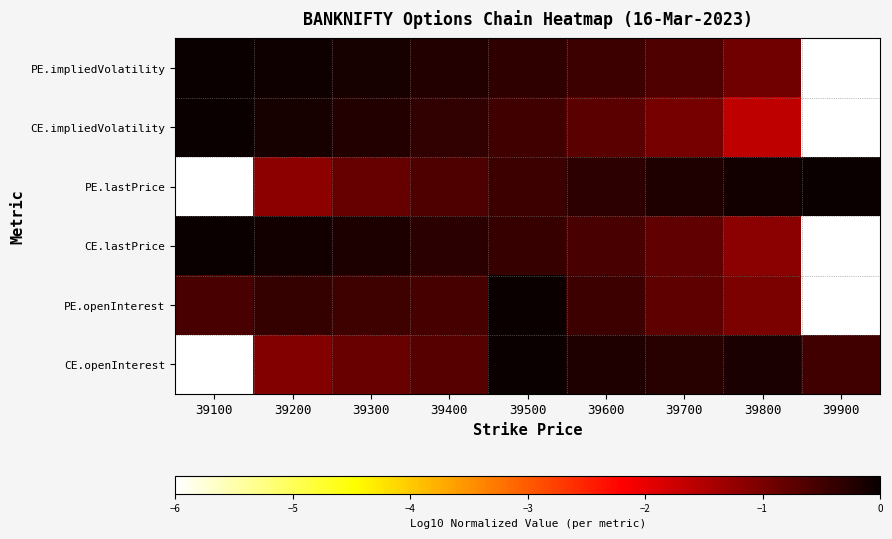

At which category does the chart reach its peak across all series?

39100